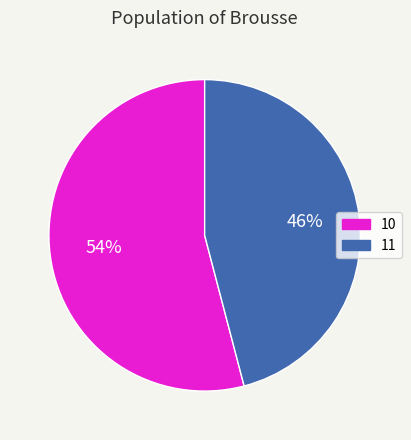

Which category has the biggest portion of the pie?

10